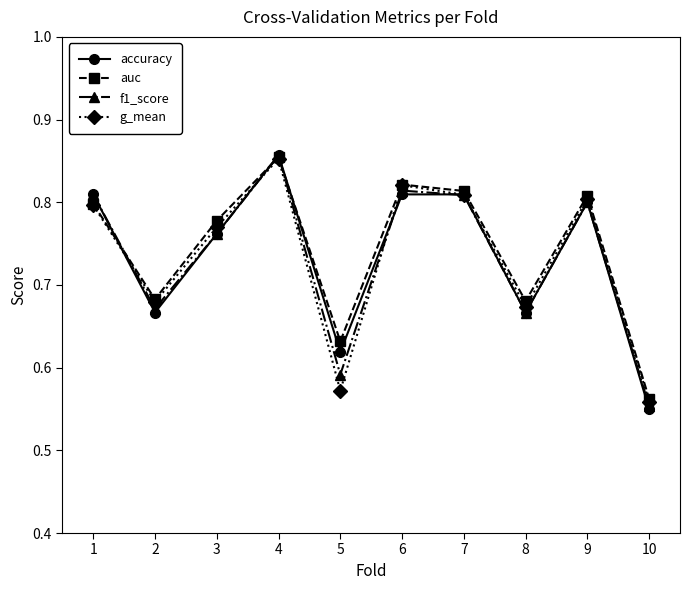

Where is g_mean nearest to the value 0?

10